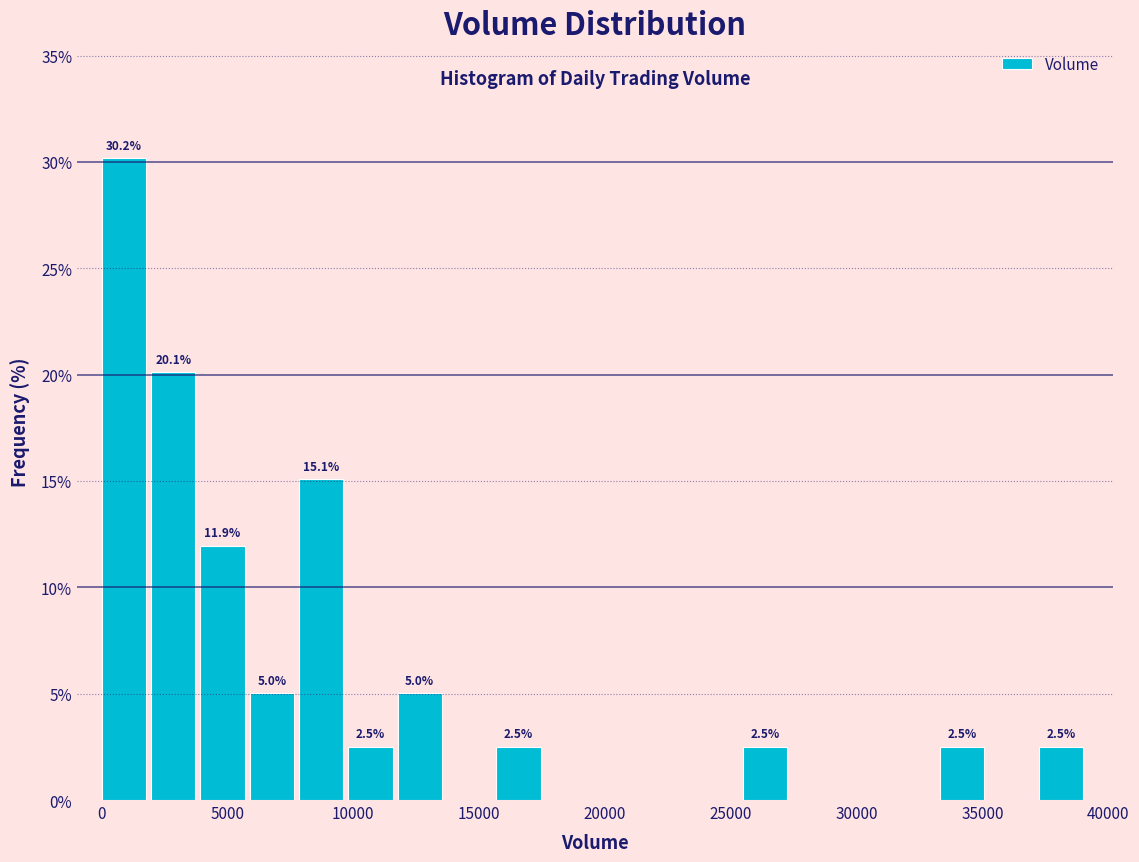

Read against the x-axis, roughly where is the centre of the tallest bar?

1000